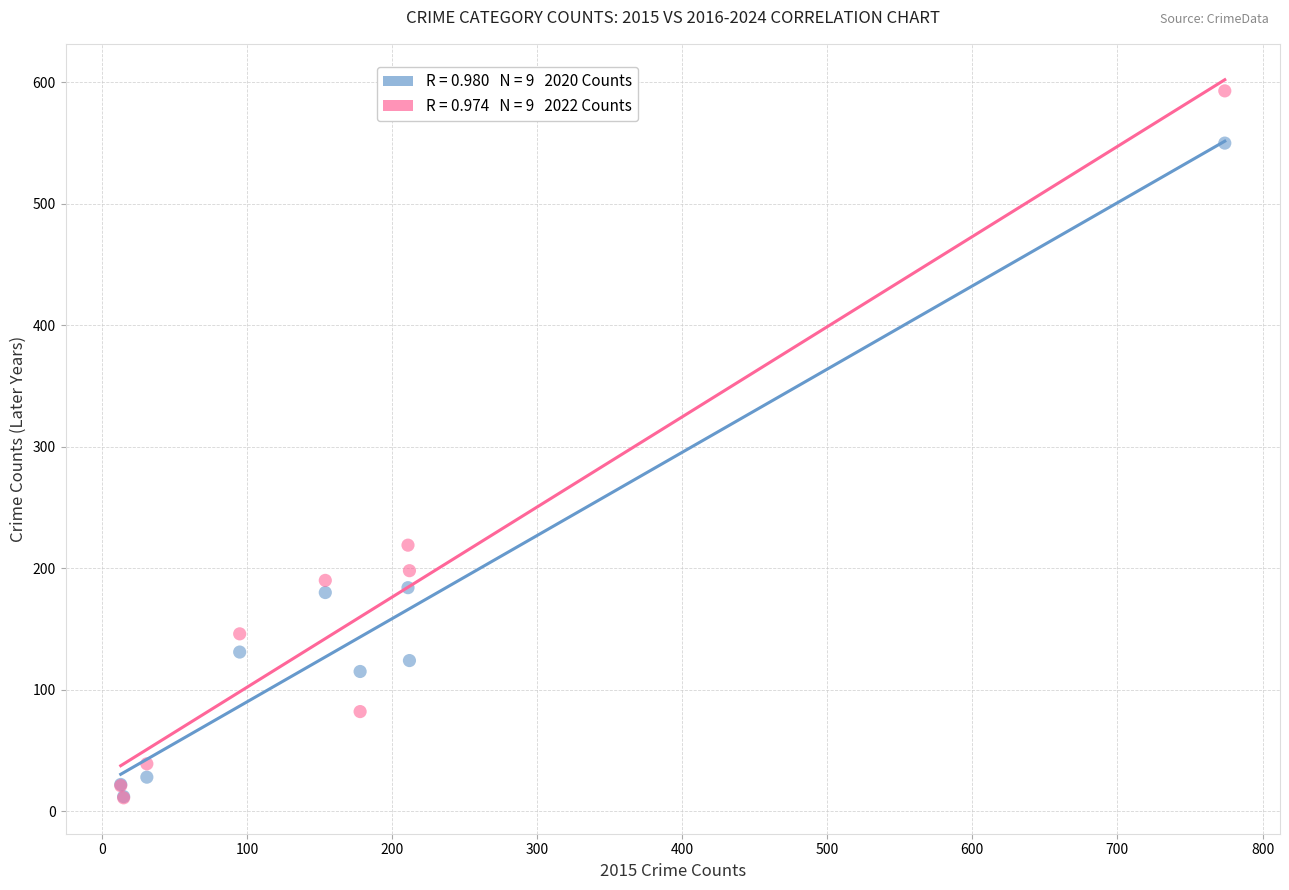

Across all series, what Y value is closest to 302?

219